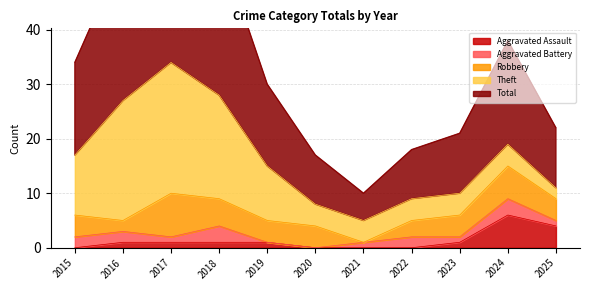

How many distinct data groups are displayed?

5